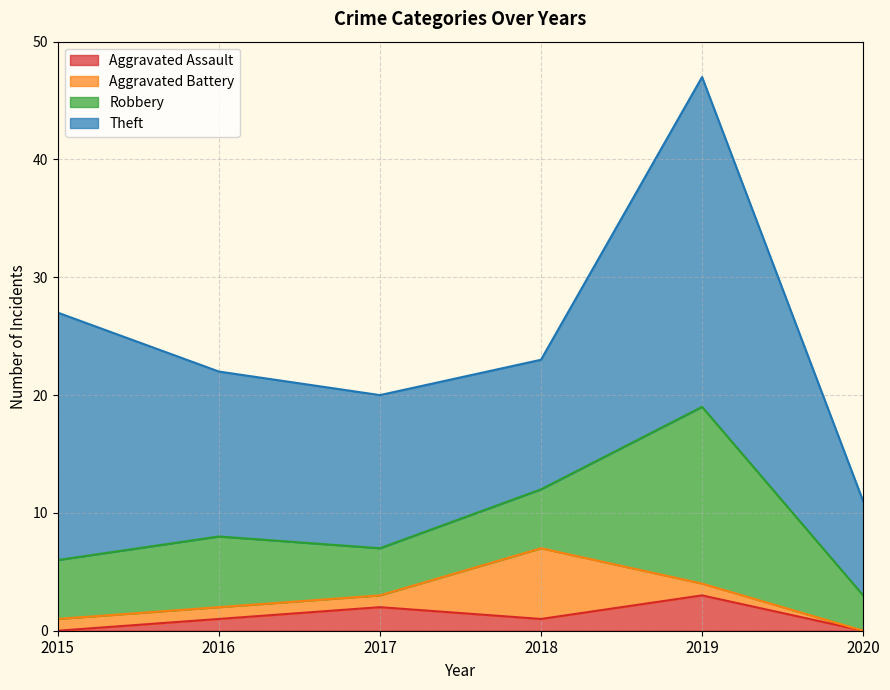

Which category has the lowest value across all series?

2015